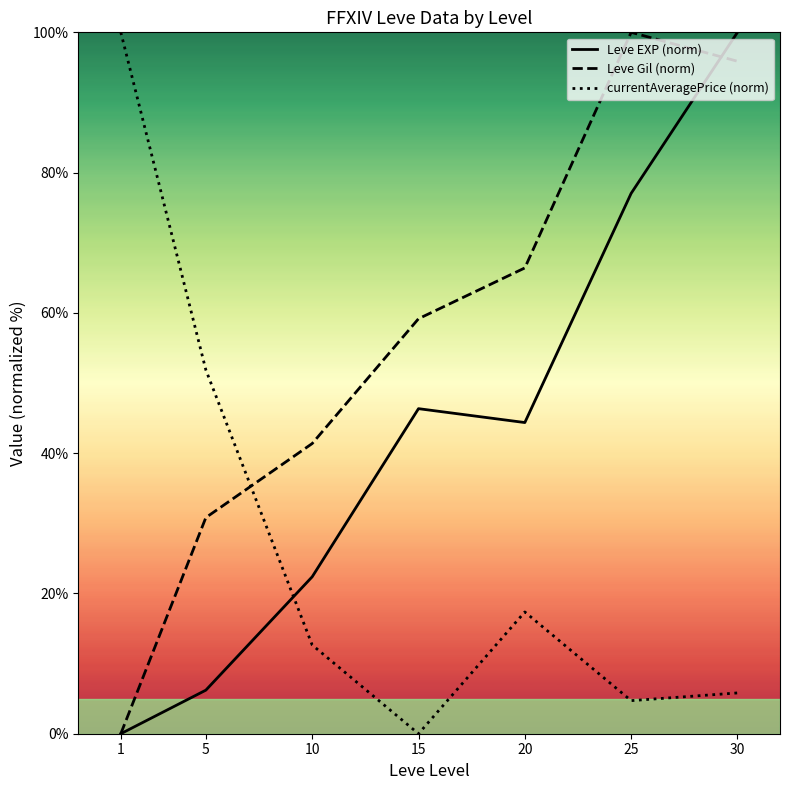

How many lines are shown in the chart?

3